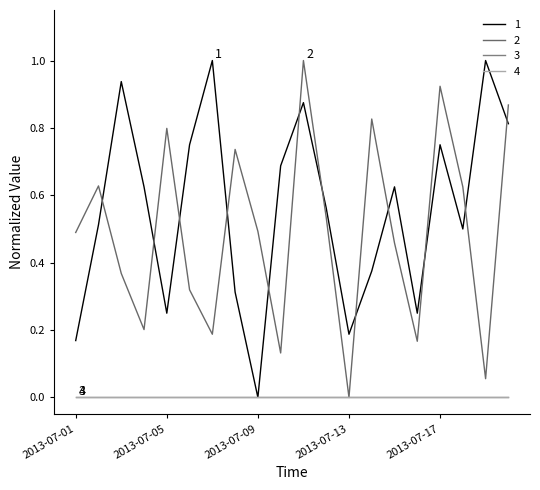

Does the chart have visible grid lines?

No